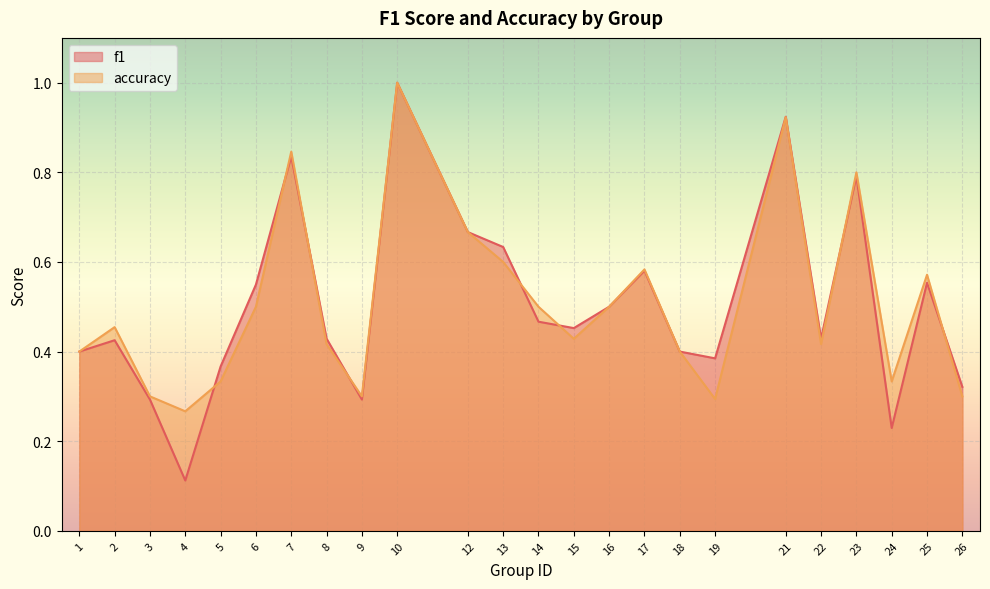

How many lines are shown in the chart?

2